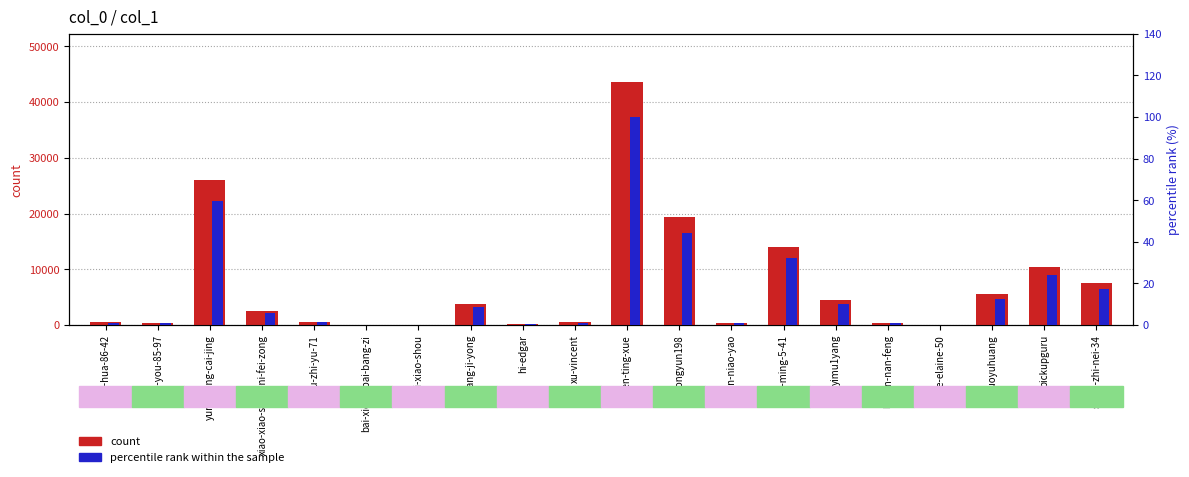

How many values in the percentile rank within the sample series are below 5?

10